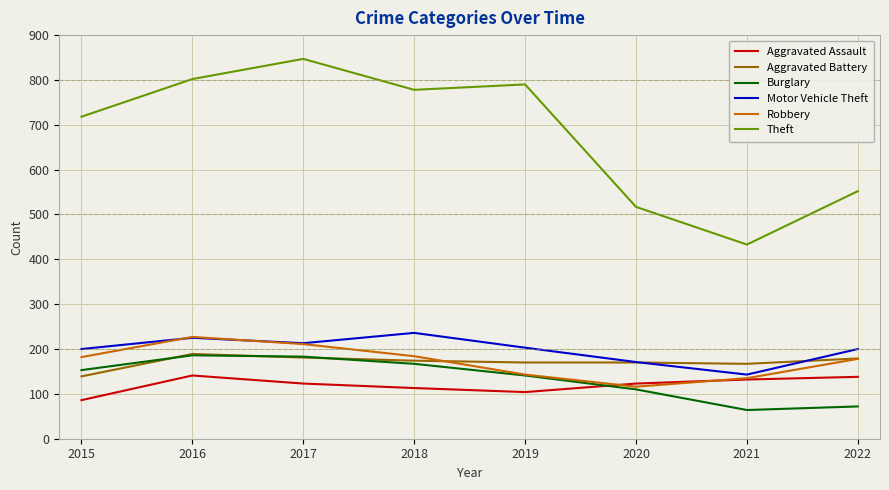

What is the difference between the maximum and minimum values in the Aggravated Battery series?

50